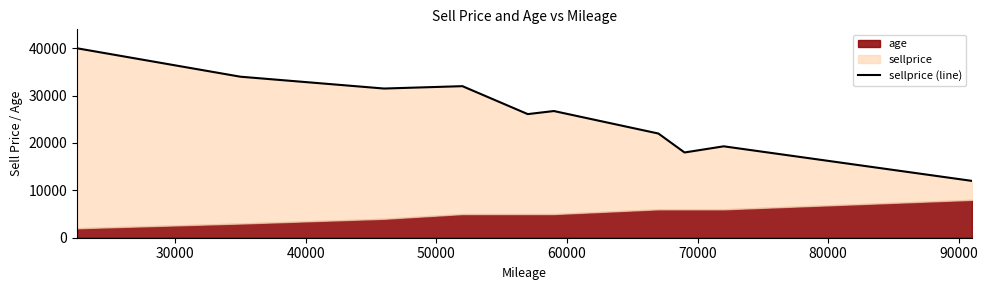

How many interior local valleys (lower than both neighbors) does the data have?

3